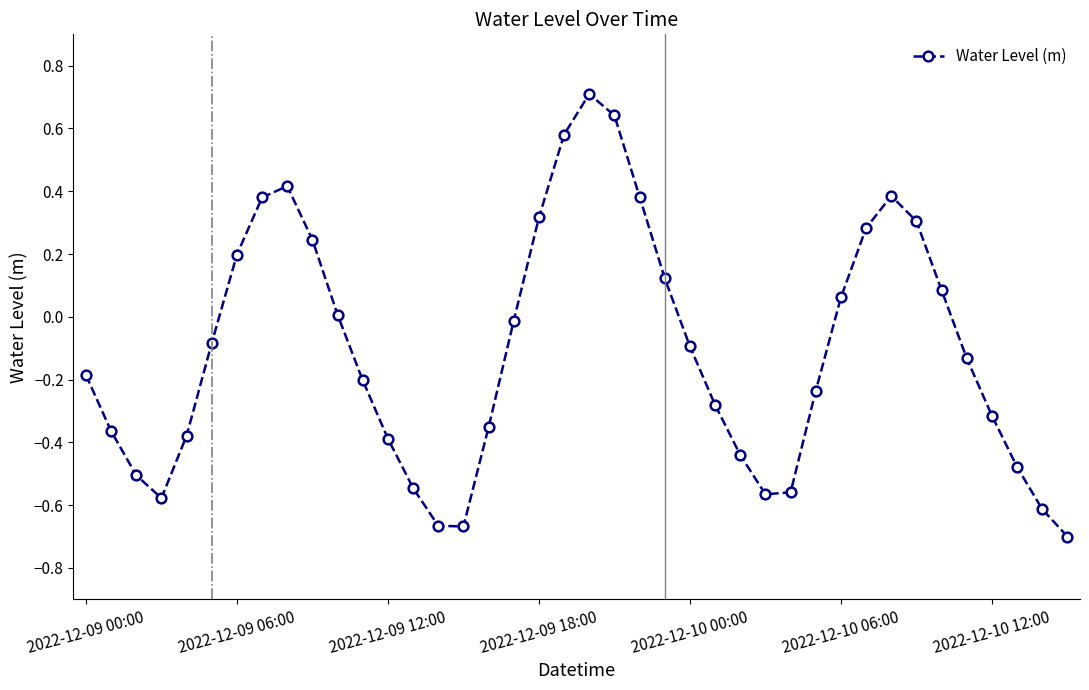

Count the number of data series in this chart.

1